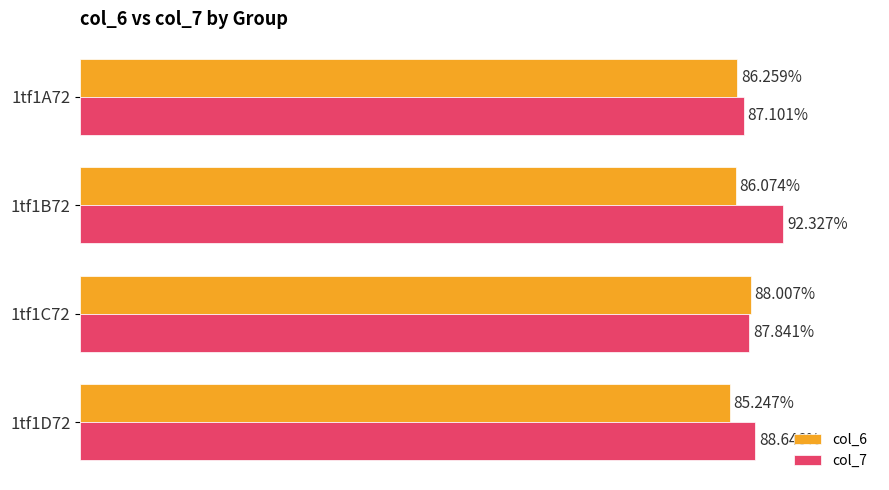

Which series has the largest total across all categories?

col_7